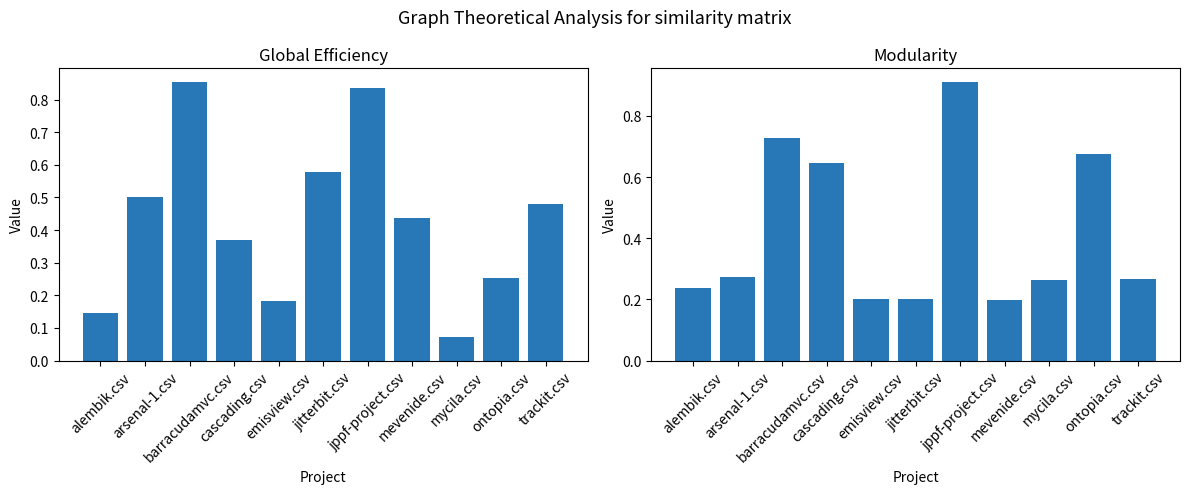

What is the sum of the cascading / jppf-project / ontopia (mean) values at mycila.csv and alembik.csv?

0.5